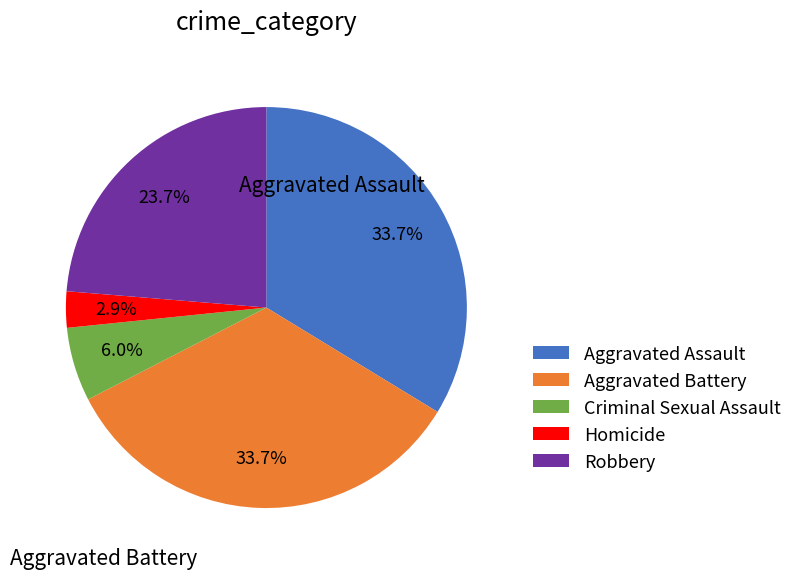

Which category has the smallest portion of the pie?

Homicide